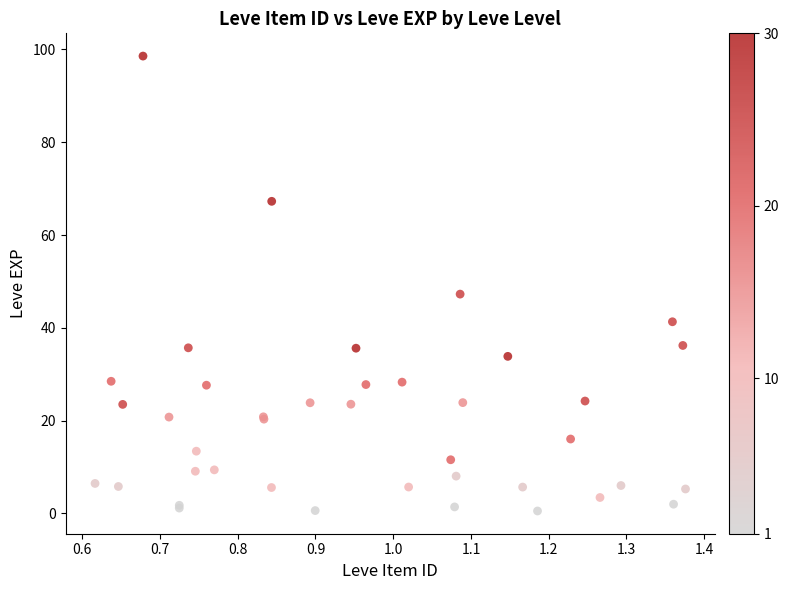

What Y value in the scatter plot is closest to 49?

47.3